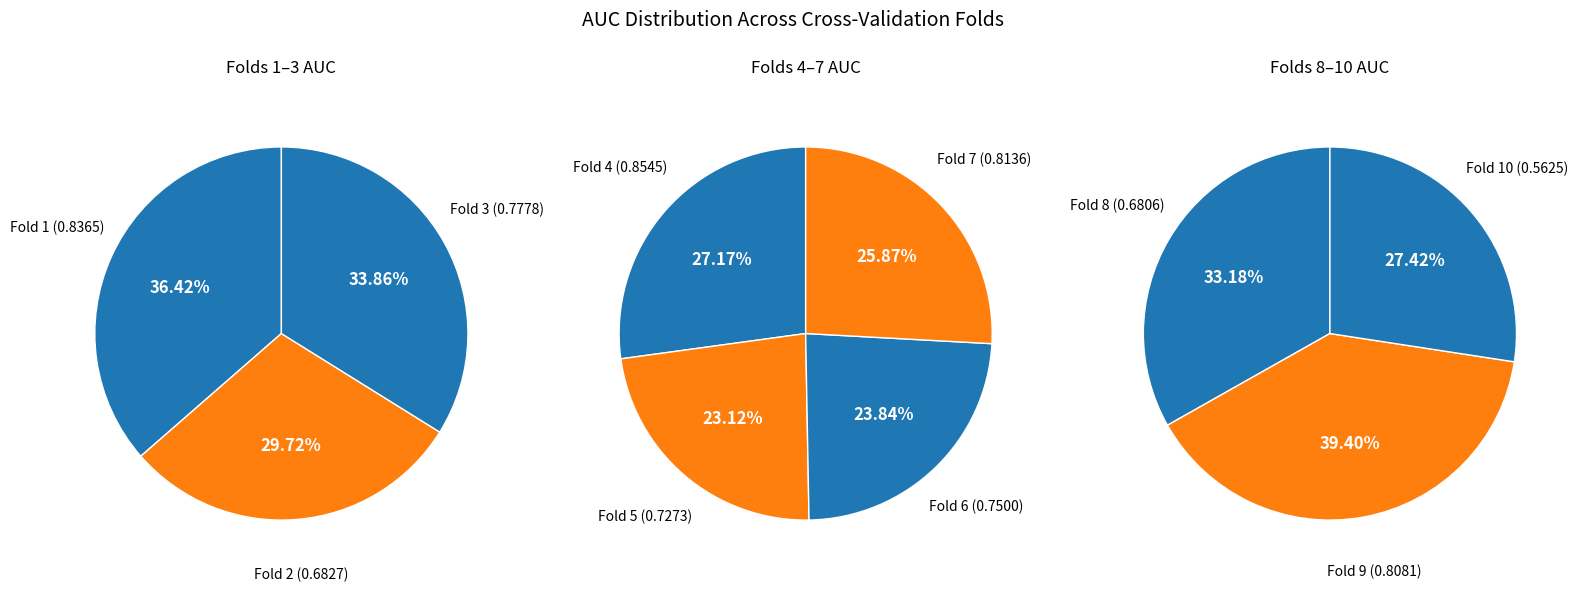

True or false: Fold 6 accounts for 5% of the total.

False